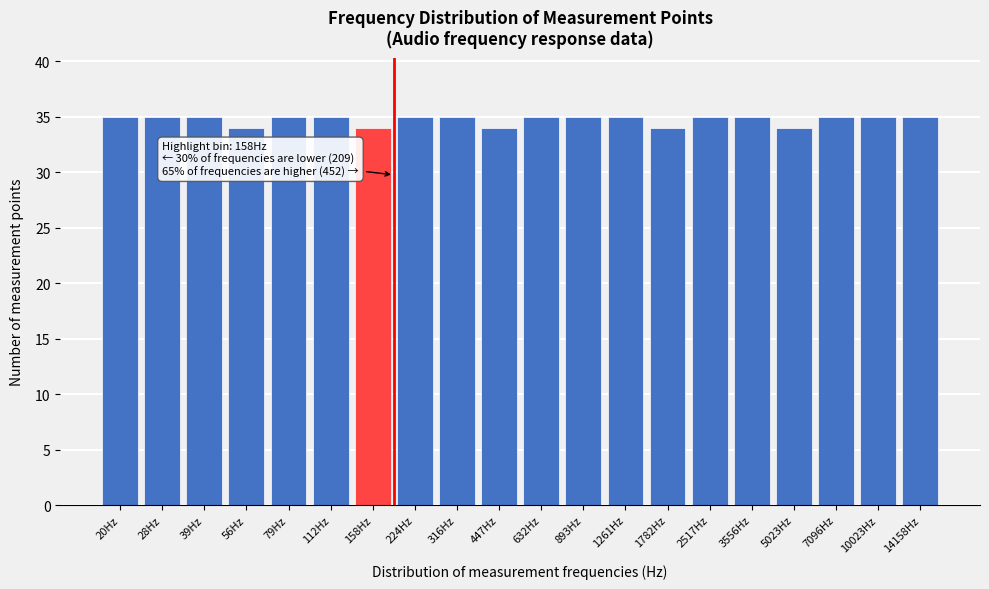

Reading right to left, what are all the values shown in this chart?

14158Hz=35	10023Hz=35	7096Hz=35	5023Hz=34	3556Hz=35	2517Hz=35	1782Hz=34	1261Hz=35	893Hz=35	632Hz=35	447Hz=34	316Hz=35	224Hz=35	158Hz=34	112Hz=35	79Hz=35	56Hz=34	39Hz=35	28Hz=35	20Hz=35